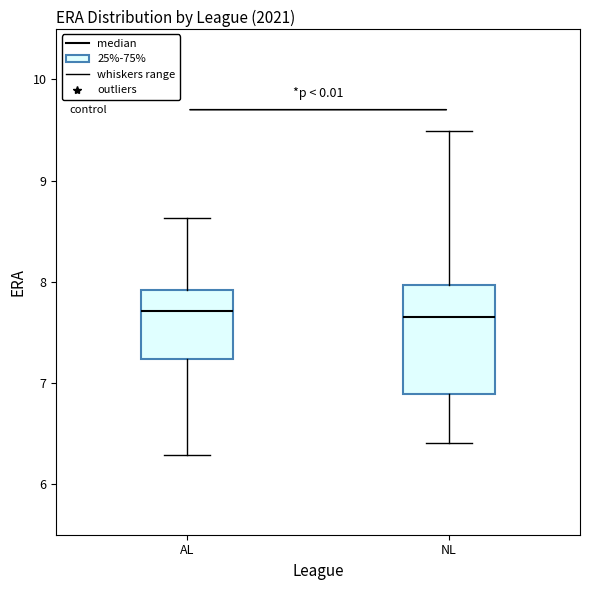

Reading left to right, transcribe this box plot: for each box, give where its median line is, the range the box spans, and where its two whiskers end, as read against the y-axis. The values are not printed on the chart, so give them approximately, as read against the axis.

AL: median 7.7, box 7.2 to 7.9, whiskers 6.3 to 8.6
NL: median 7.7, box 6.9 to 8.0, whiskers 6.4 to 9.5